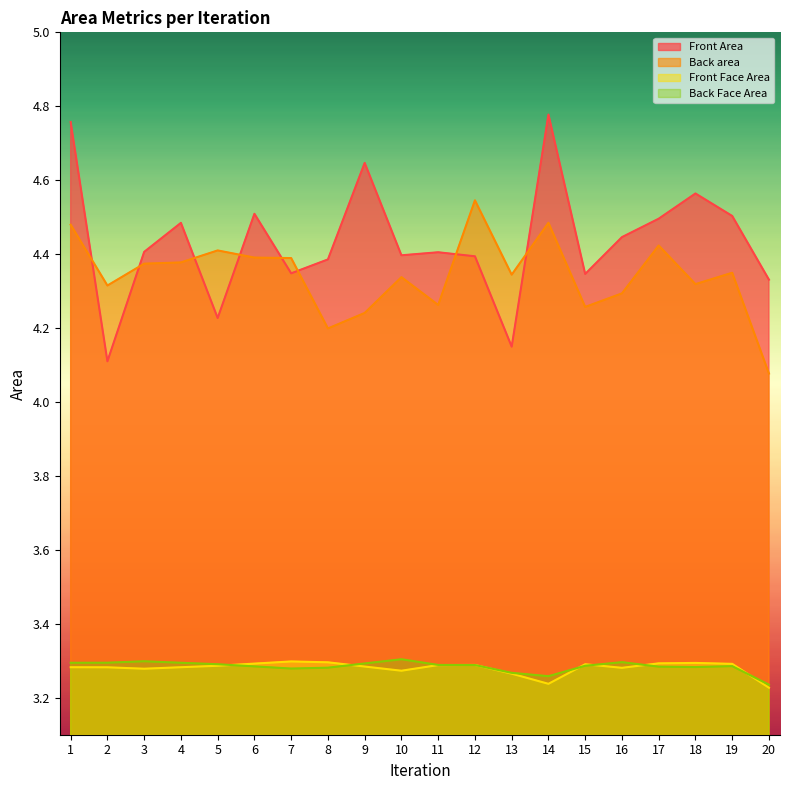

Which series ends up on top after the final intersection of Front Face Area and Back Face Area?

Back Face Area